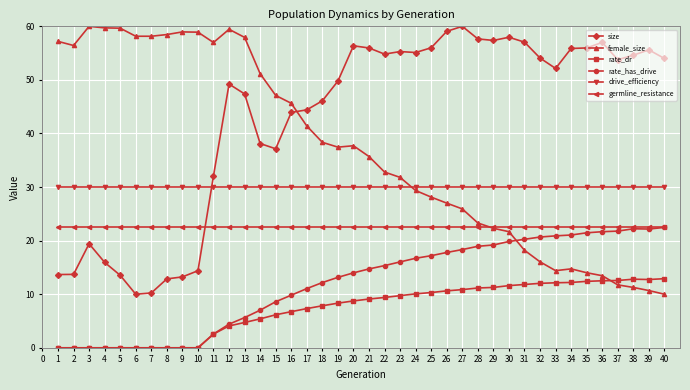

True or false: rate_has_drive and size intersect in this chart.

False